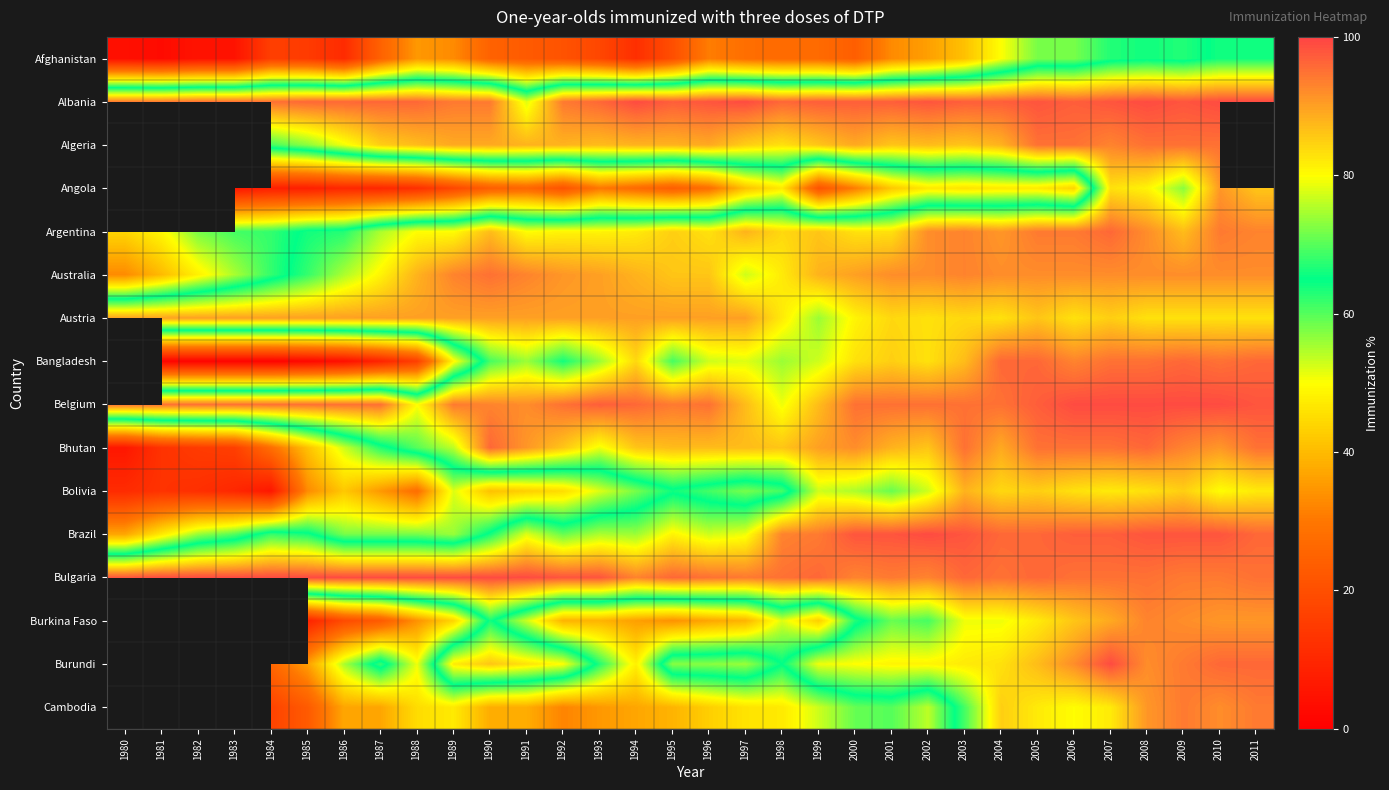

How many categories are shown in the chart?

32